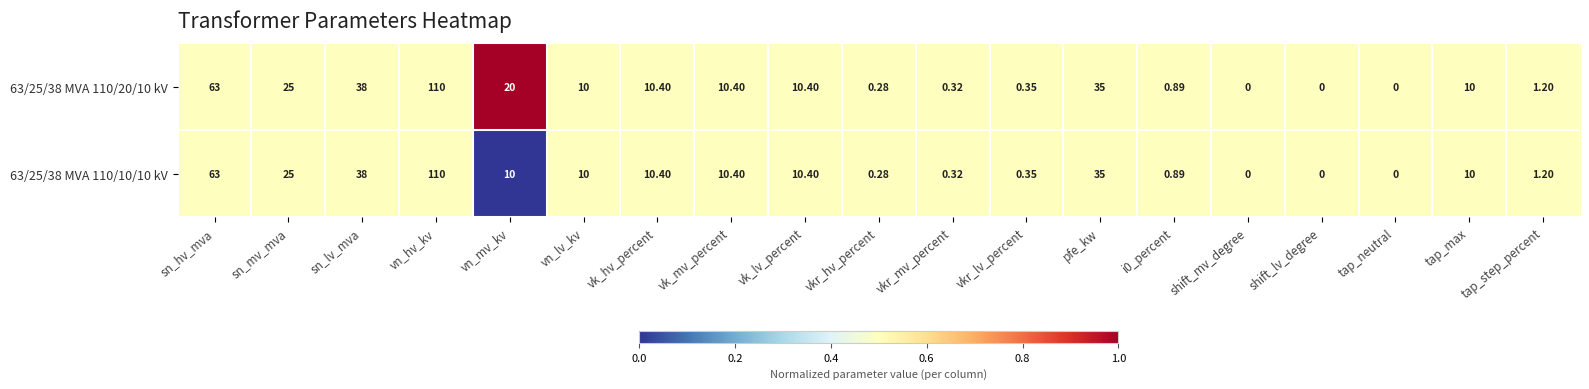

Which category has the highest value across all series?

vn_hv_kv